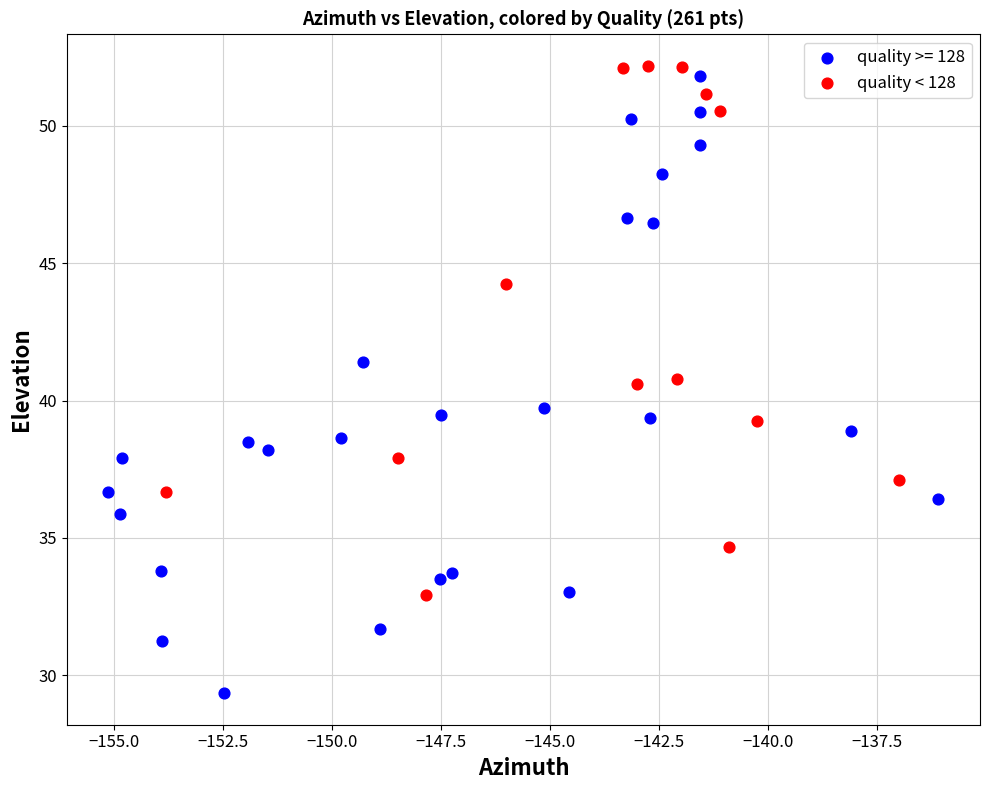

Which series contains the lowest Y value?

quality >= 128